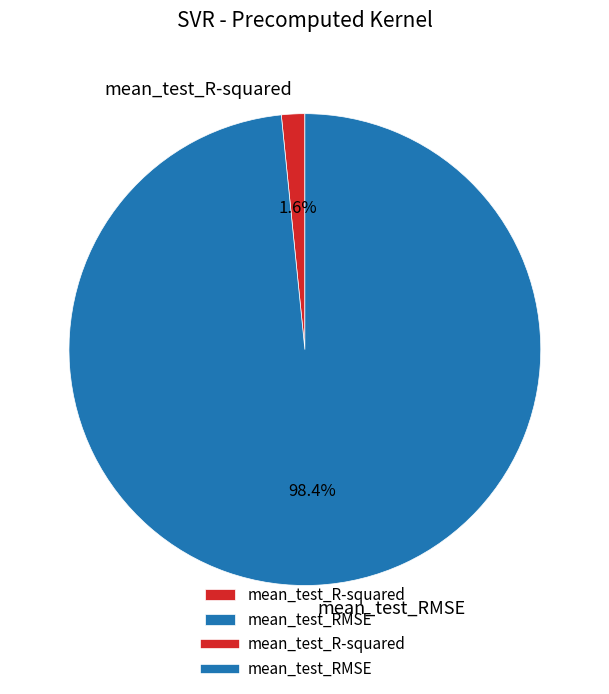

Rank the categories by value from highest to lowest.

mean_test_RMSE, mean_test_R-squared